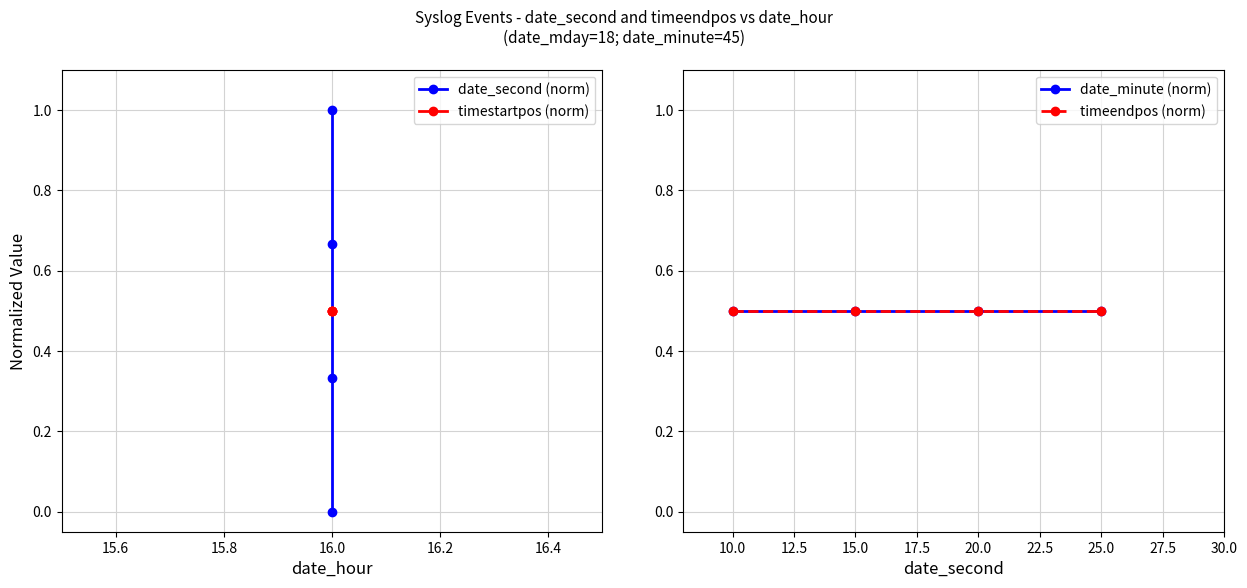

What is the label of the 4th point from the left?

16.0